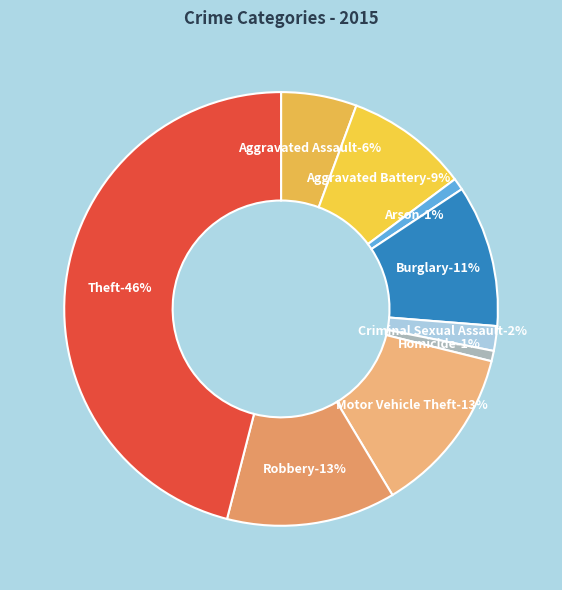

True or false: Motor Vehicle Theft accounts for 27% of the total.

False